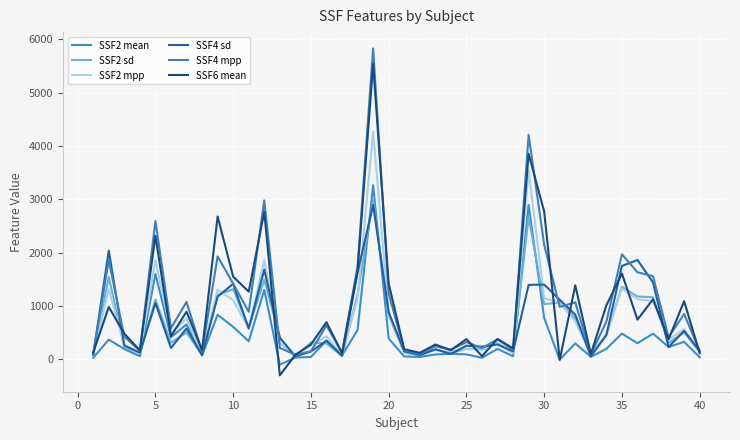

Which series has the widest spread of values?

SSF6 mean